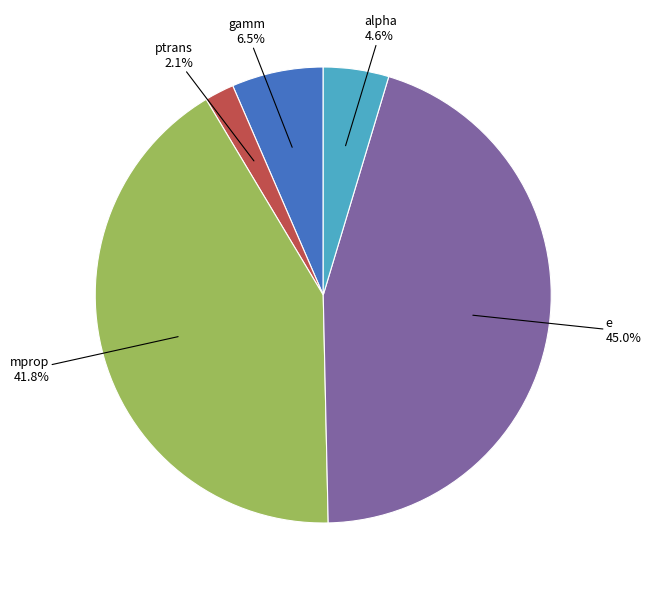

To the nearest percent, what is the combined percentage of ptrans and e?

47%